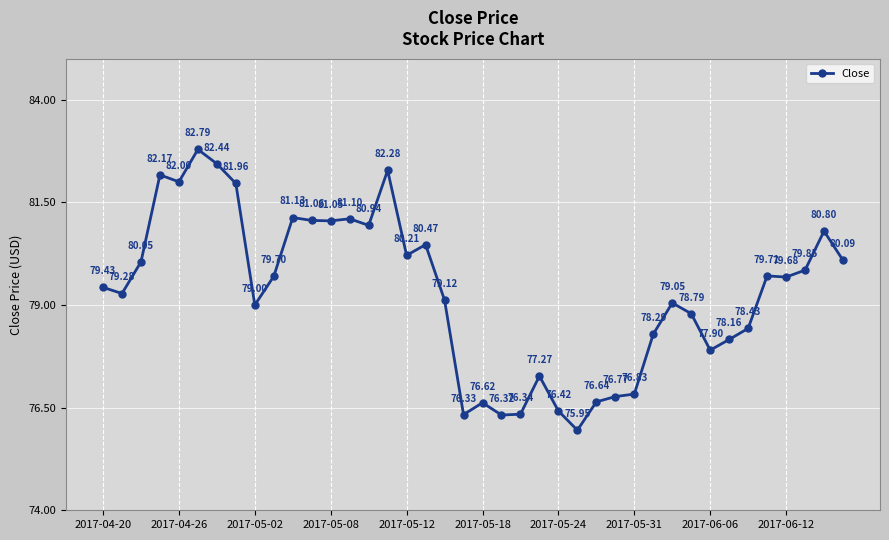

What is the average value?

79.3